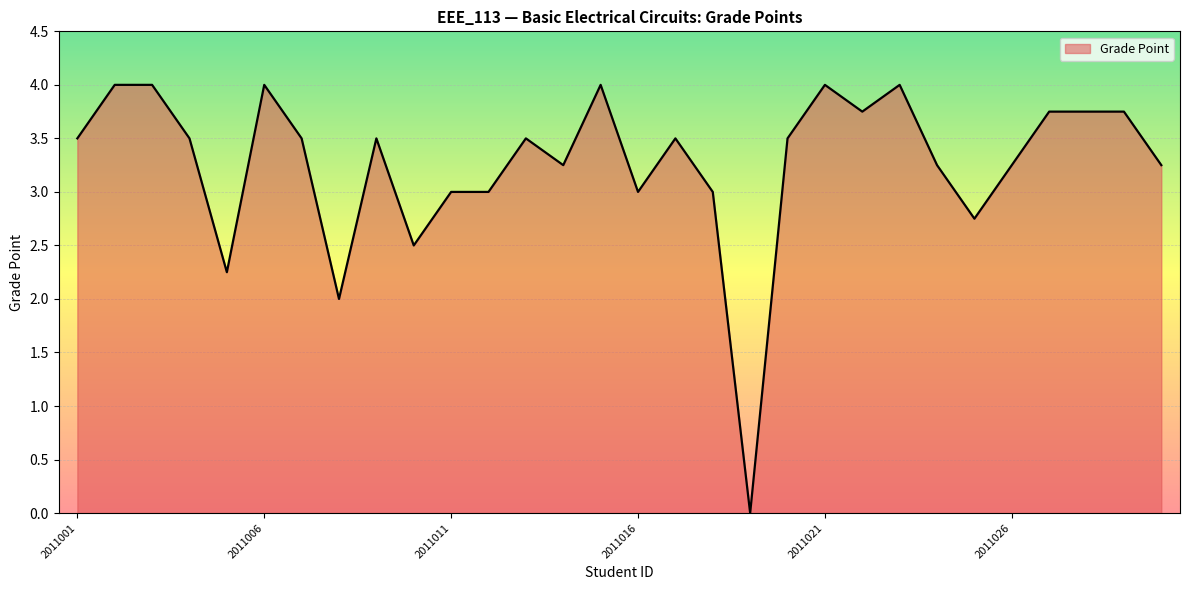

What is the greatest value displayed?

4.0